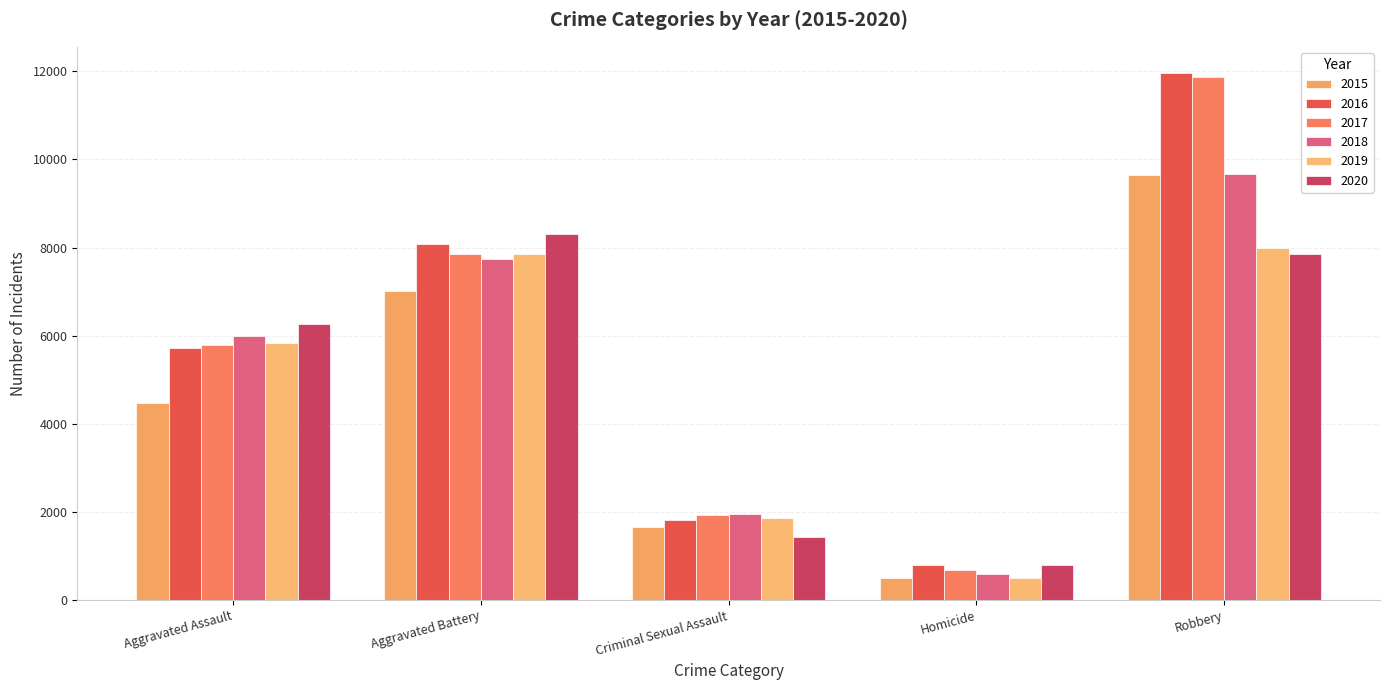

Reading left to right, transcribe all the data shown in this chart.

2015: Aggravated Assault=4480	Aggravated Battery=7018	Criminal Sexual Assault=1653	Homicide=496	Robbery=9638
2016: Aggravated Assault=5712	Aggravated Battery=8085	Criminal Sexual Assault=1806	Homicide=786	Robbery=11960
2017: Aggravated Assault=5793	Aggravated Battery=7845	Criminal Sexual Assault=1925	Homicide=672	Robbery=11880
2018: Aggravated Assault=6001	Aggravated Battery=7735	Criminal Sexual Assault=1963	Homicide=589	Robbery=9679
2019: Aggravated Assault=5840	Aggravated Battery=7857	Criminal Sexual Assault=1856	Homicide=498	Robbery=7994
2020: Aggravated Assault=6263	Aggravated Battery=8319	Criminal Sexual Assault=1431	Homicide=785	Robbery=7855